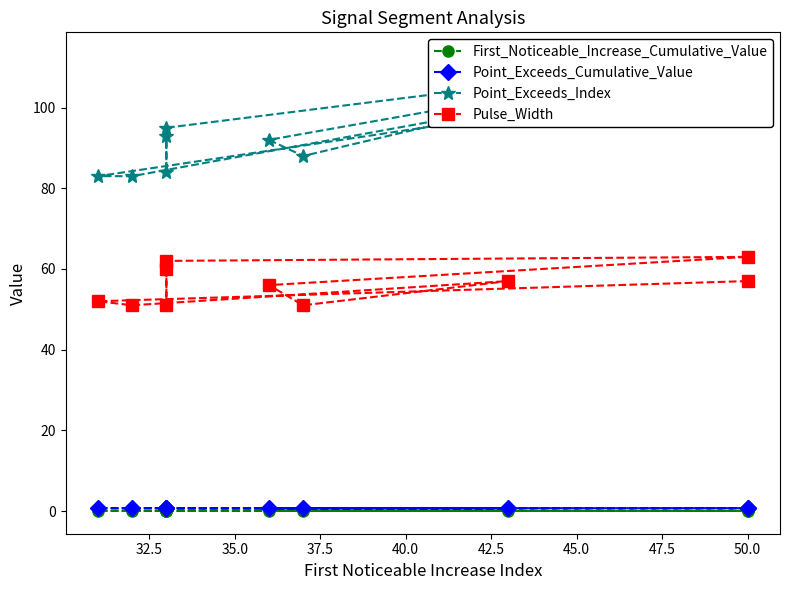

How many distinct data groups are displayed?

4